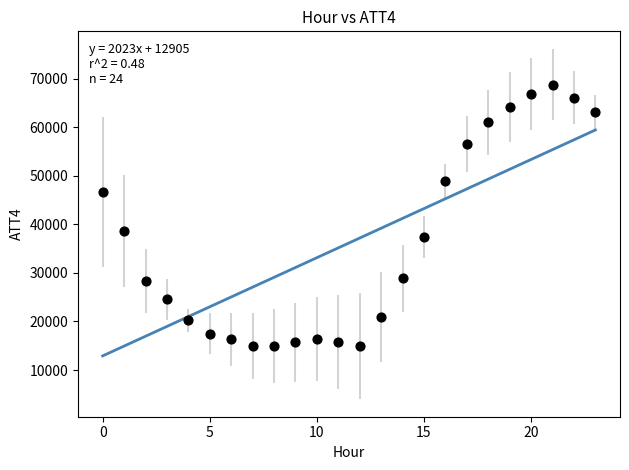

What Y value in the scatter plot is closest to 41850?

38700